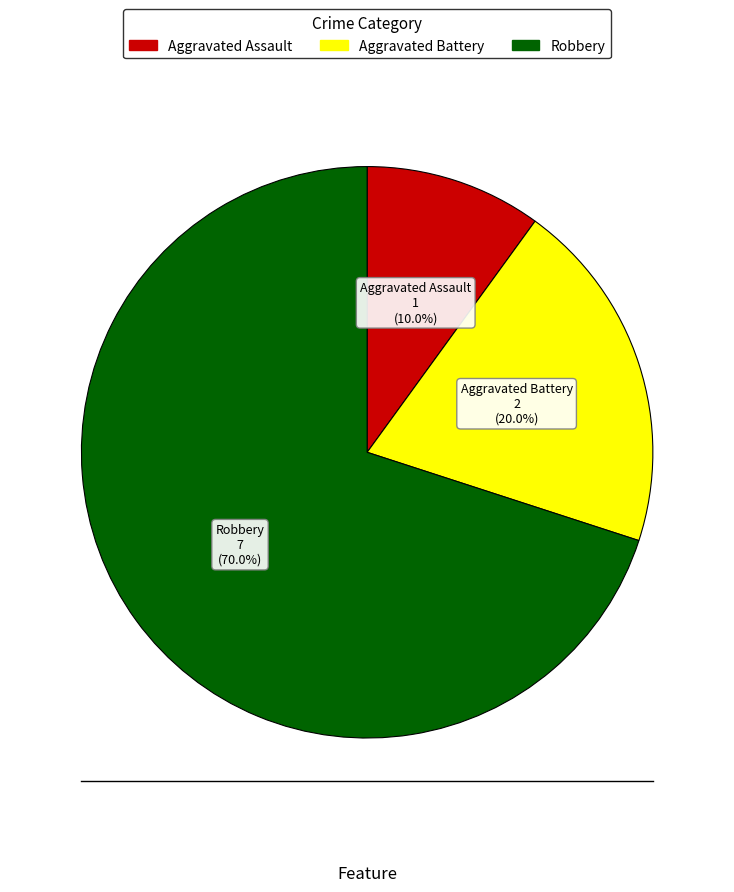

To the nearest percent, what is the average slice percentage?

33%